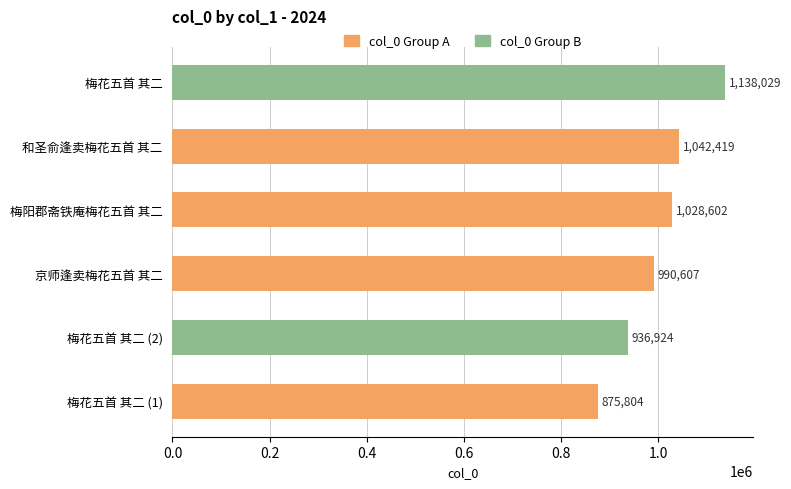

Count the number of data series in this chart.

1